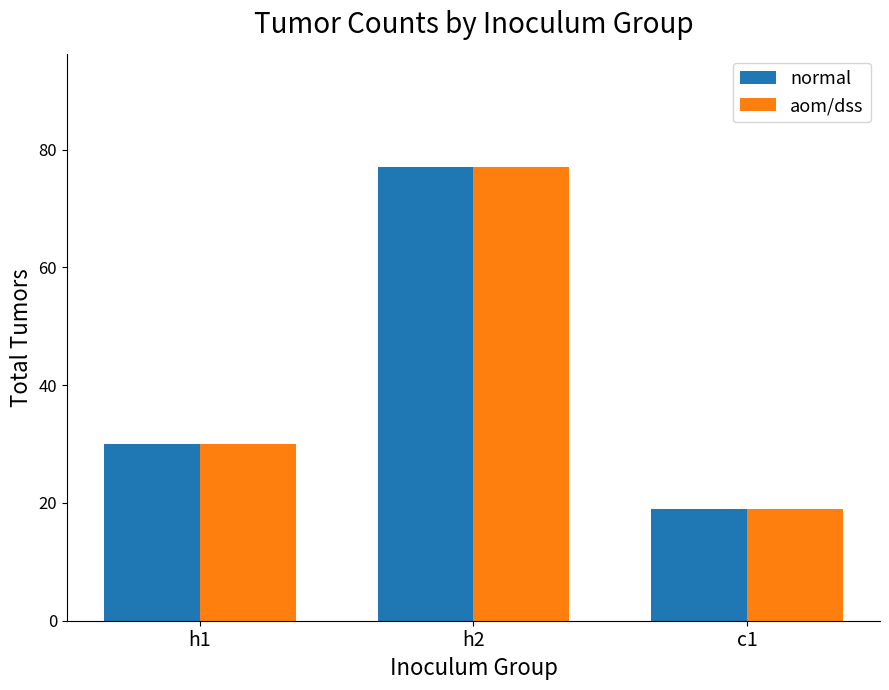

Which category has the lowest value across all series?

c1